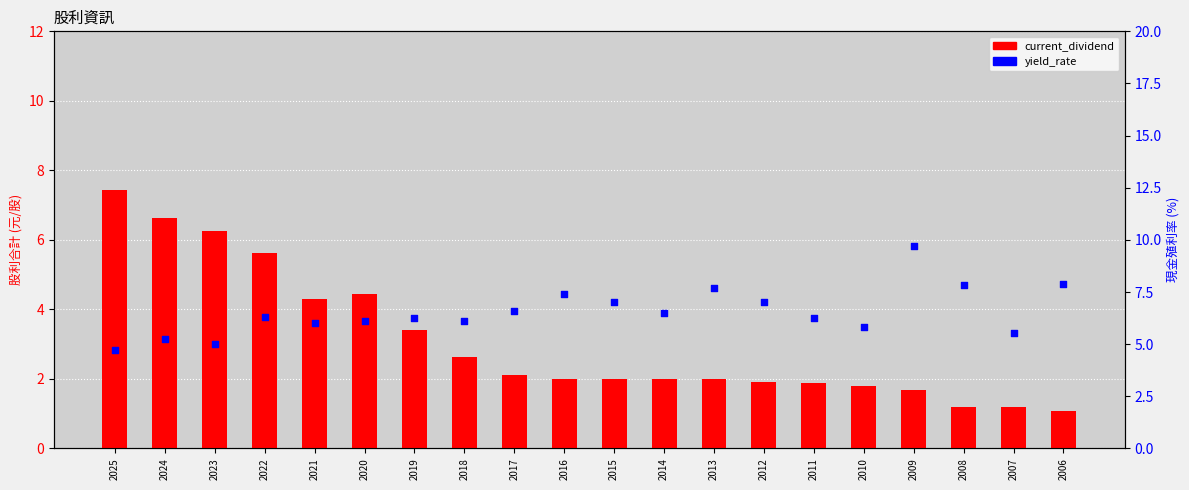

Which series reaches the maximum Y coordinate?

yield_rate